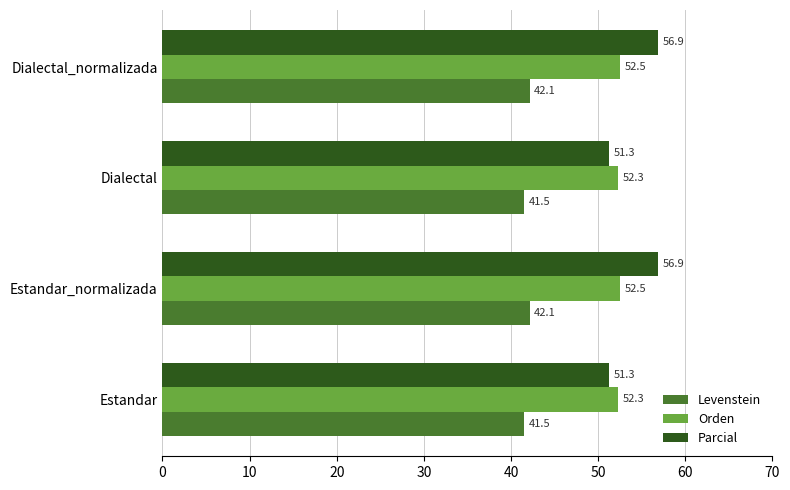

Which series has the largest total across all categories?

Parcial